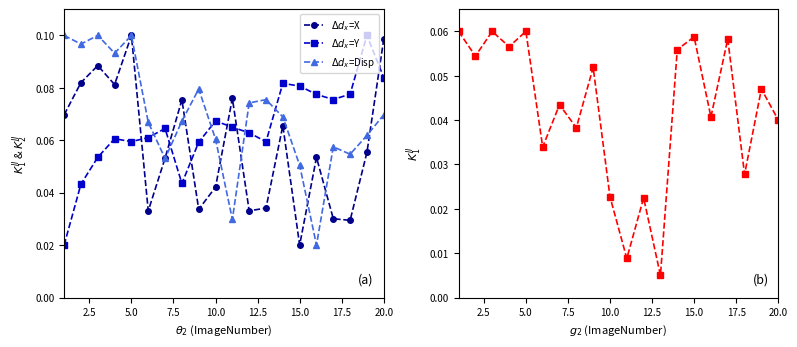

What is the greatest value displayed?

0.1